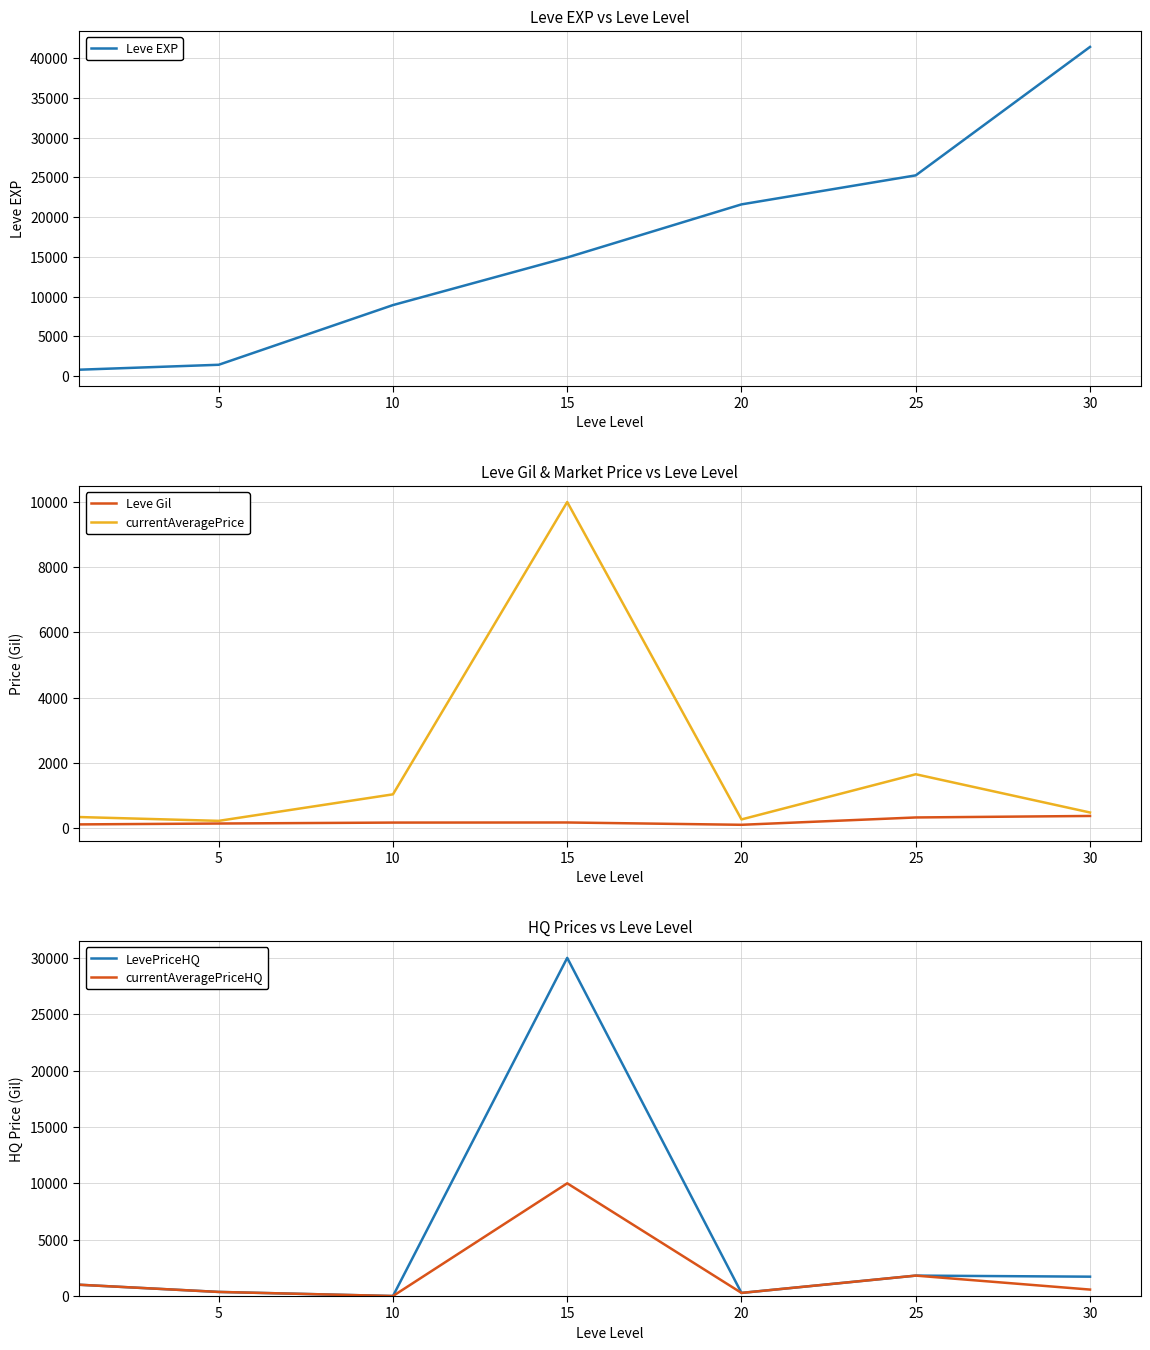

Is the value of Leve Gil at 10 greater than the value of currentAveragePrice at 30?

No